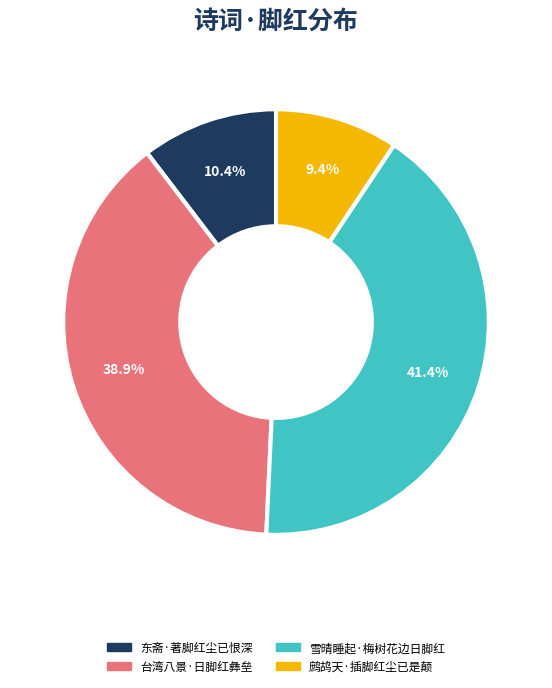

Count the number of slices in the pie.

4